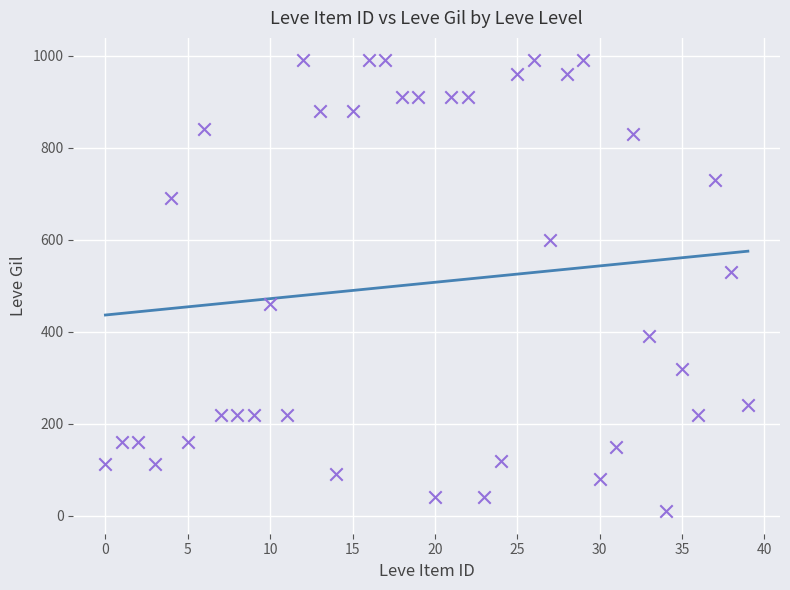

What is the range of Y values (max minus min)?

980